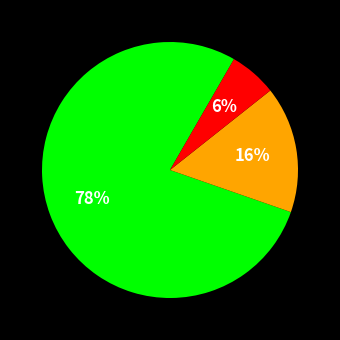

How many segments does this pie chart have?

3